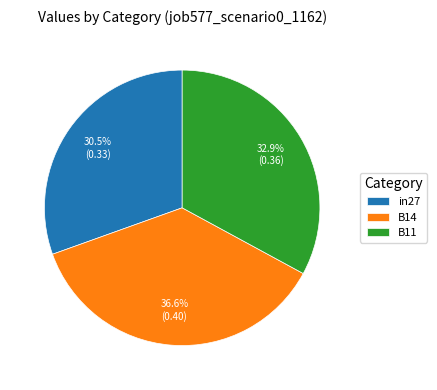

True or false: B11 accounts for 33% of the total.

True